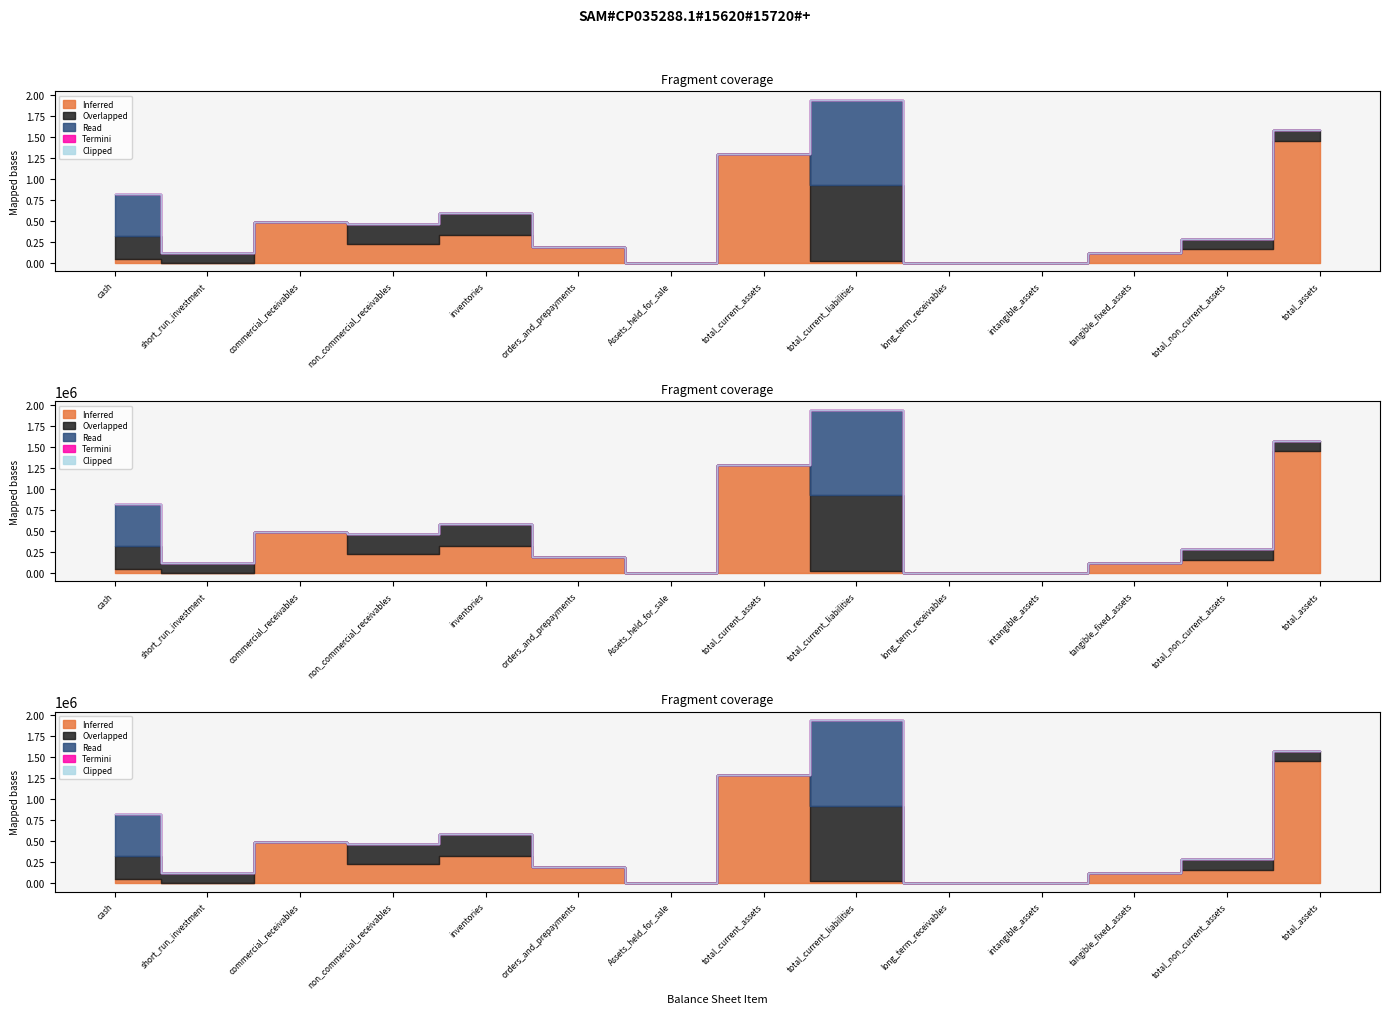

Which has a higher value, non_commercial_receivables or Assets_held_for_sale?

non_commercial_receivables